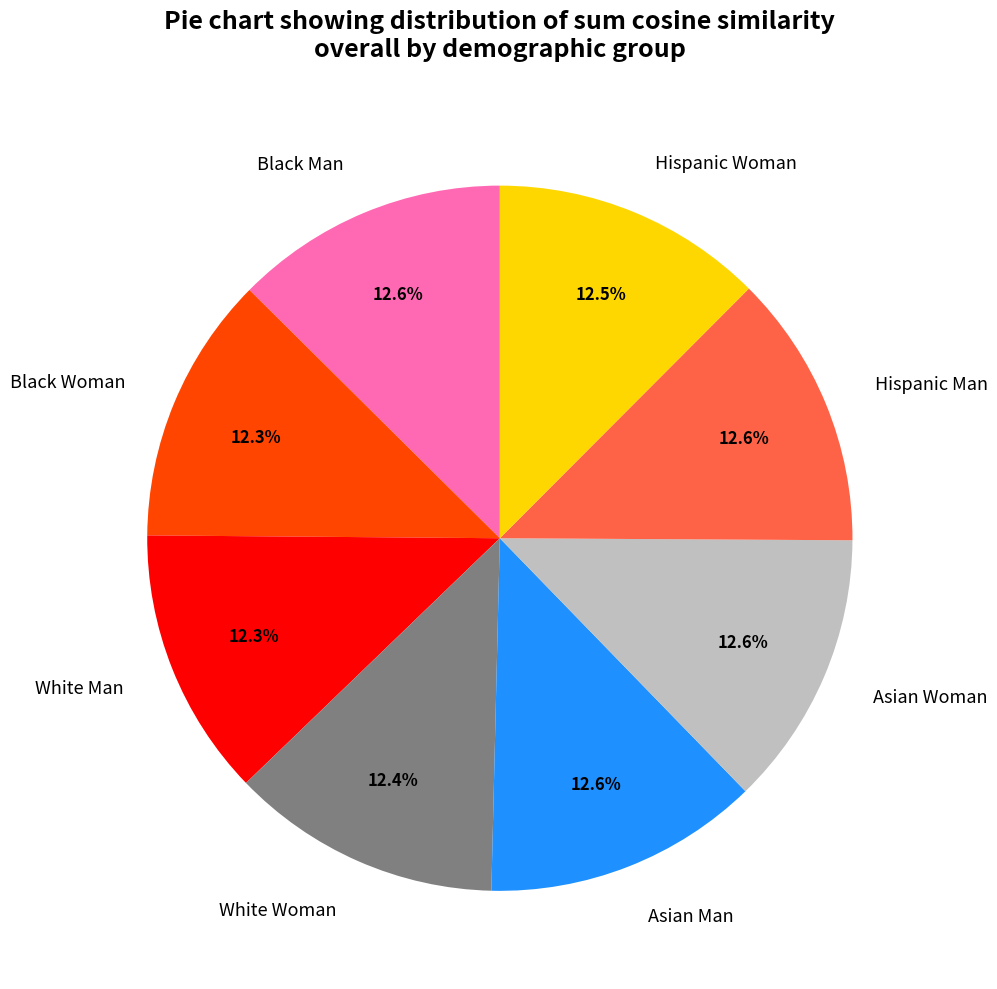

Is there any slice that represents more than half of the pie?

No